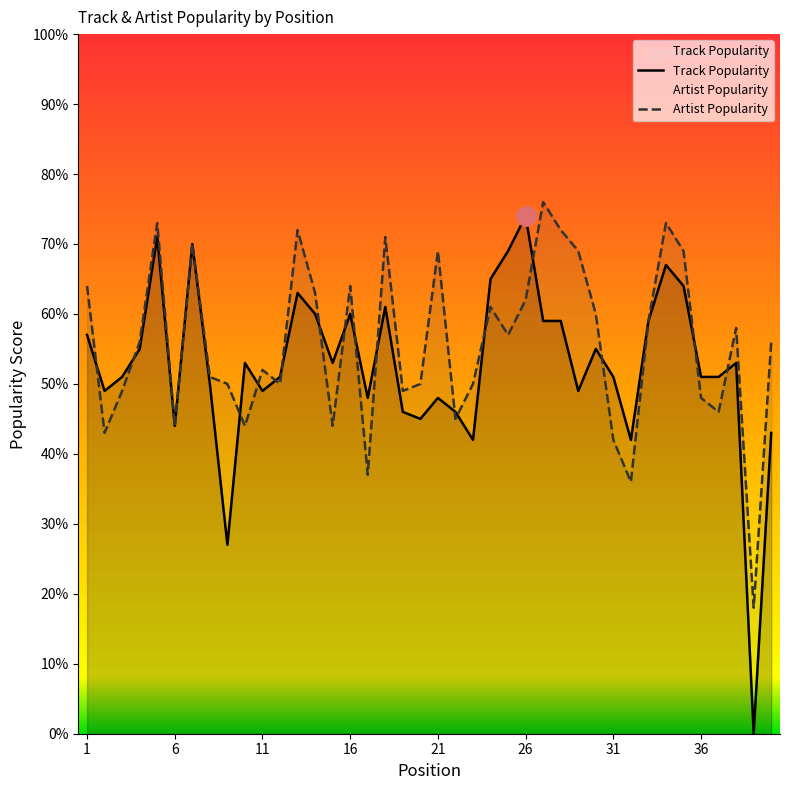

What is the difference between the Artist Popularity values at 28 and 39?

54